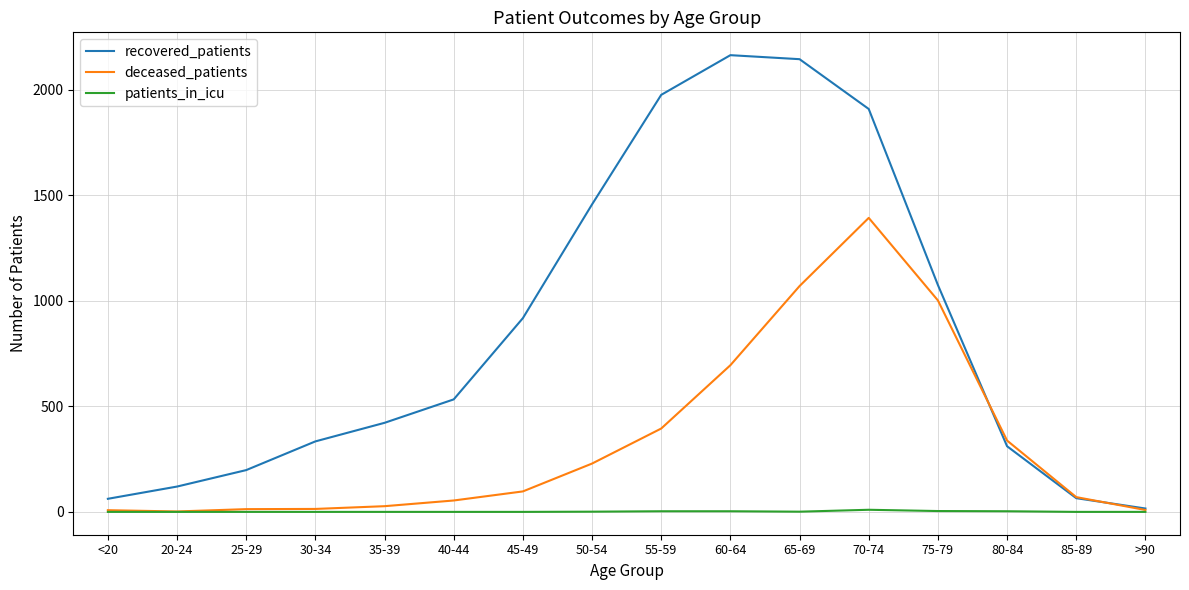

What is the lowest value of the deceased_patients series?

2